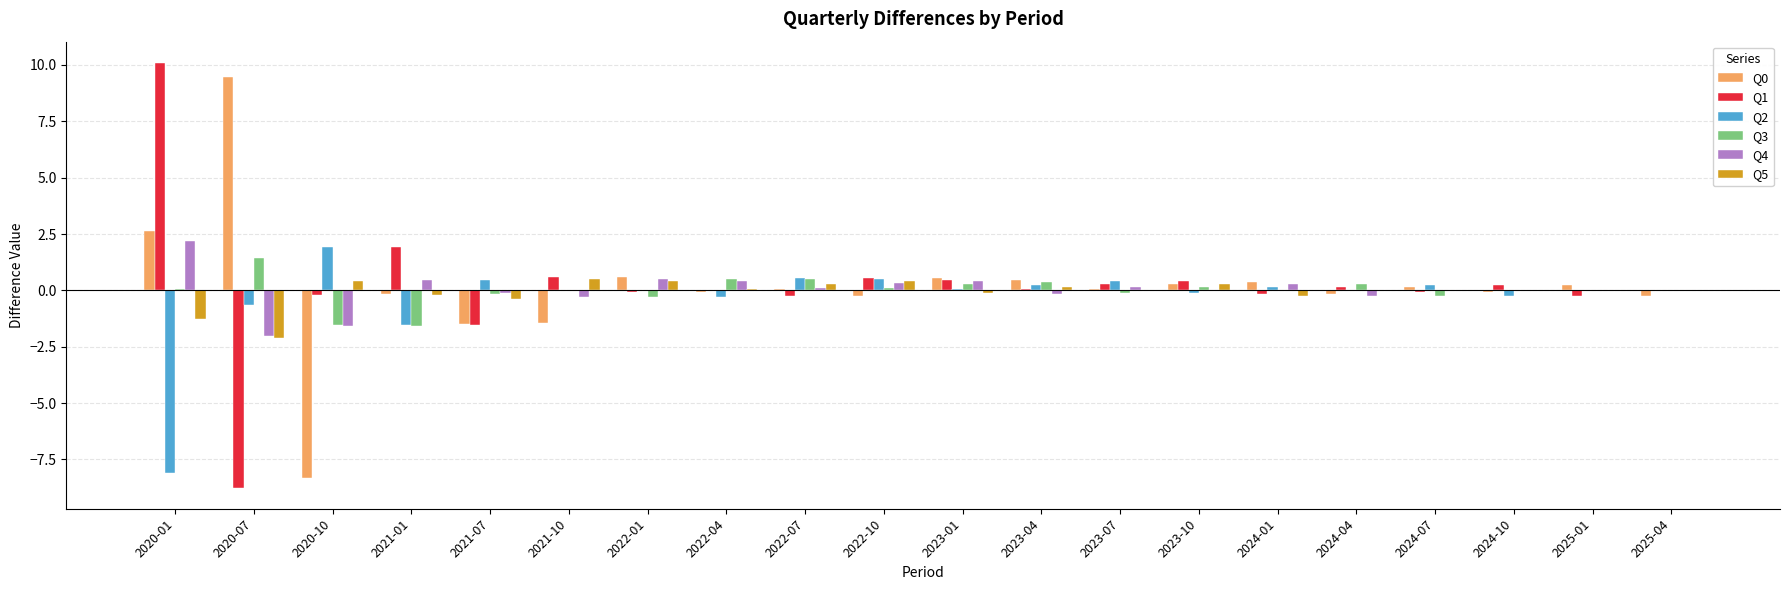

How many groups of bars are there?

20